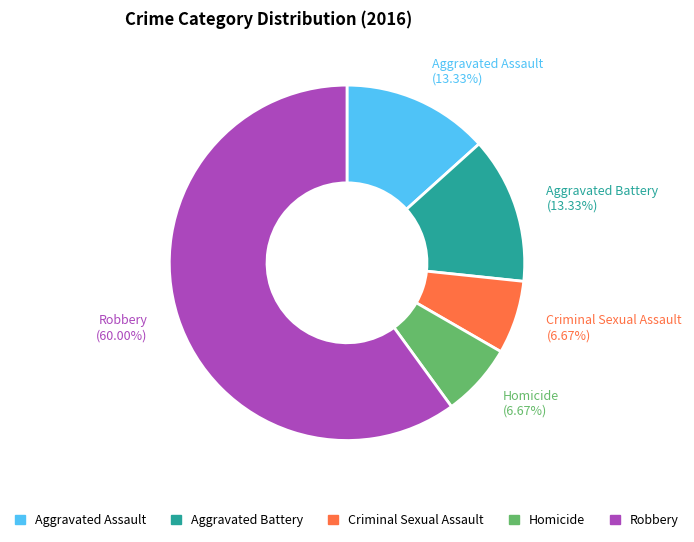

What is the ratio of the value at Criminal Sexual Assault to the value at Homicide?

1.0